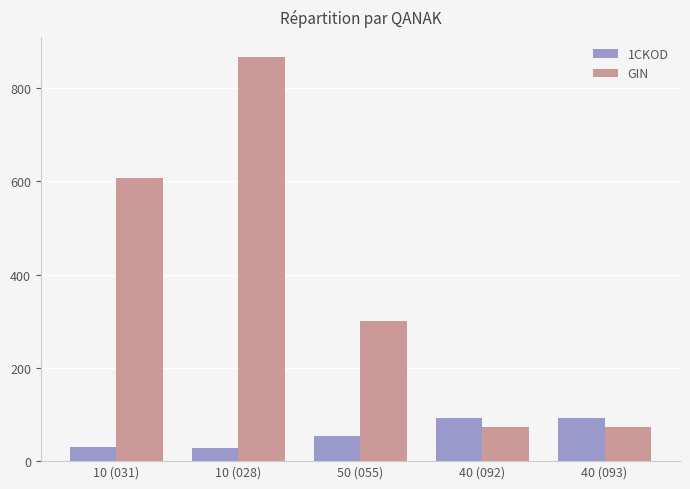

List the series in order of their overall mean, lowest first.

1CKOD, GIN